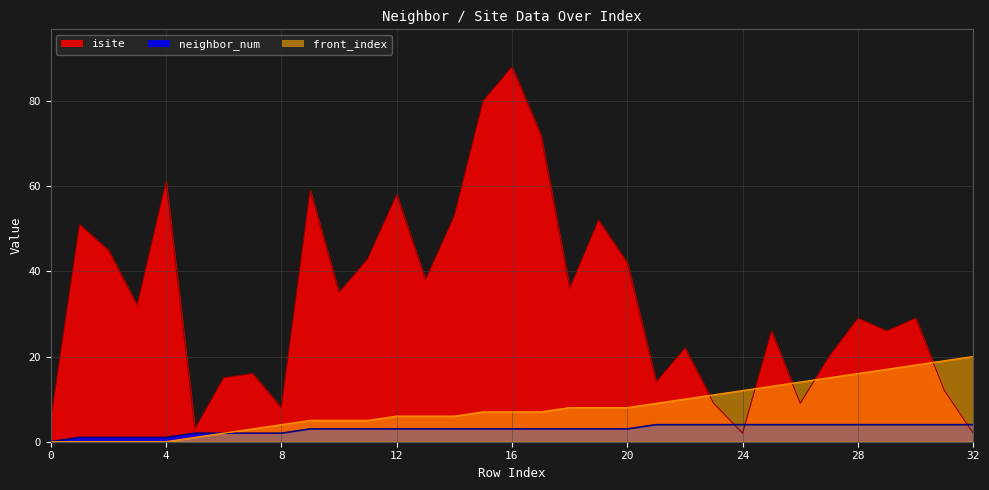

Where is neighbor_num nearest to the value 2?

5